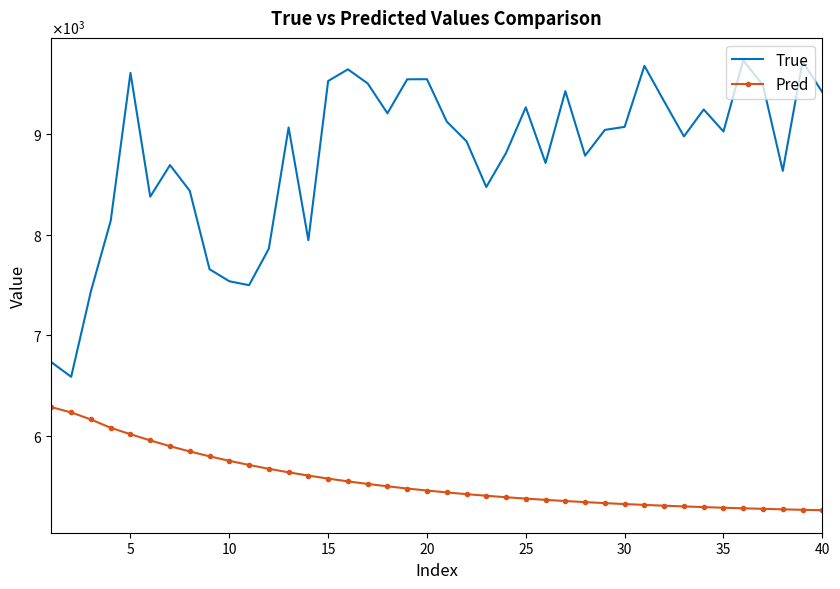

True or false: True and Pred cross at least once.

False